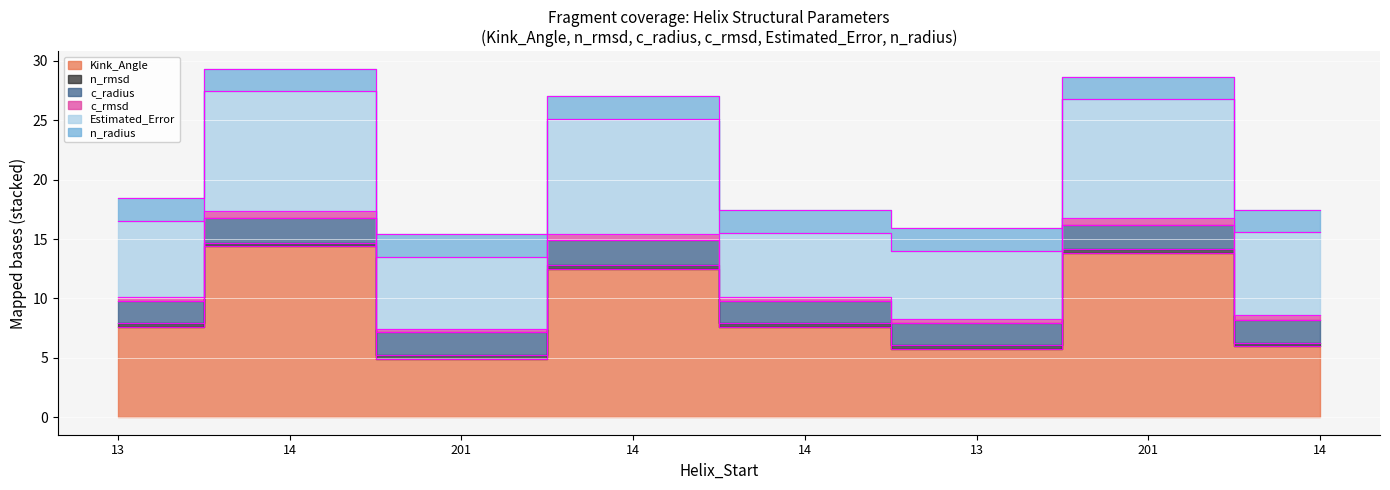

At which label does Kink_Angle first exceed 7?

13